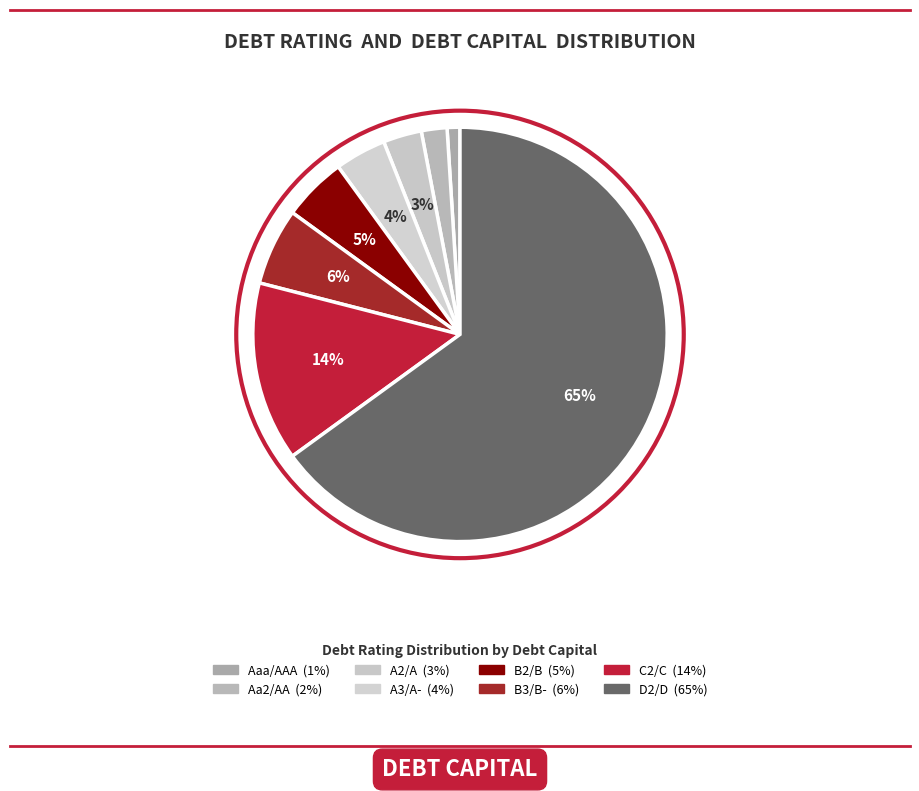

Which slice represents more than half of the pie?

D2/D